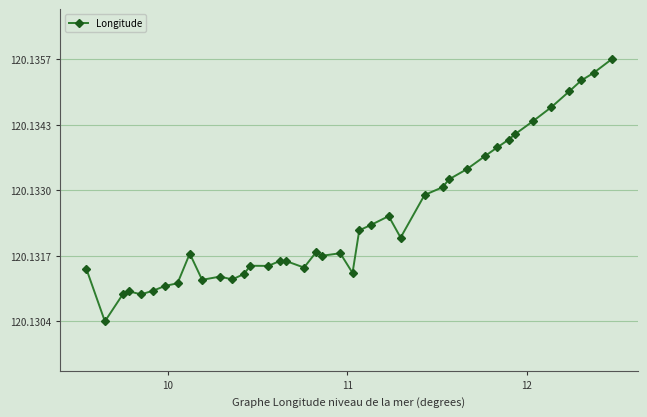

What is the minimum value shown in the chart?

120.1